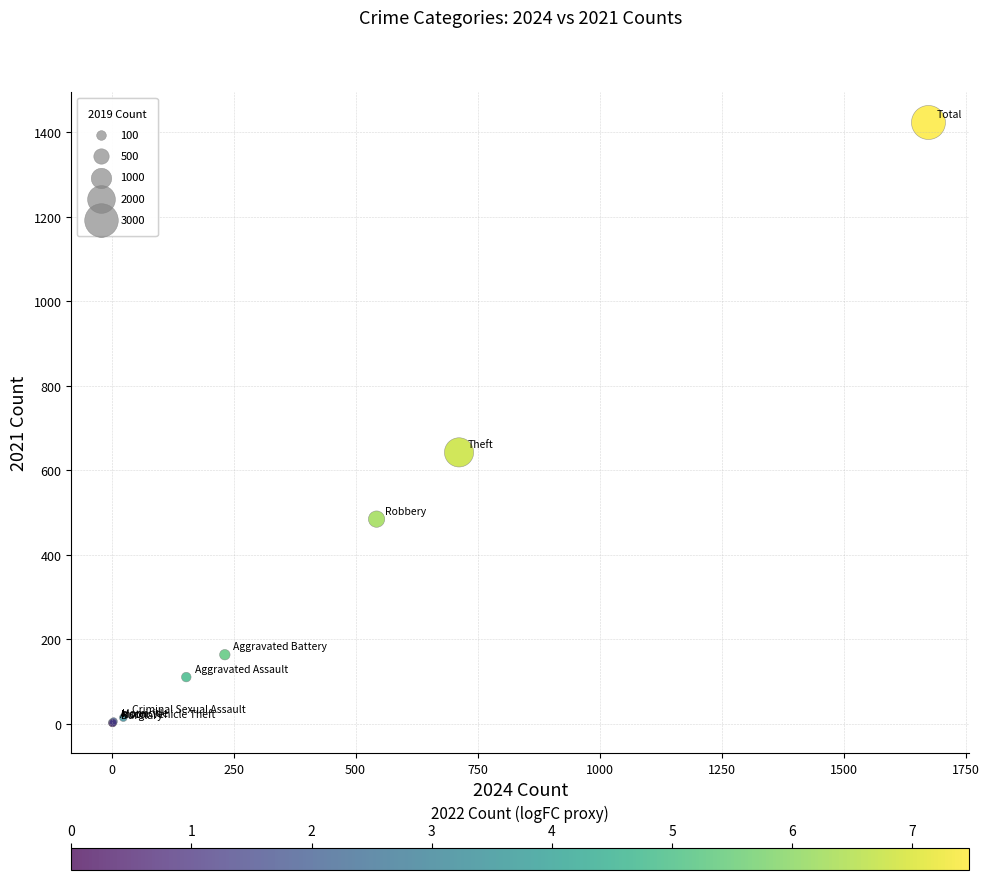

What Y value in the scatter plot is closest to 712?

642